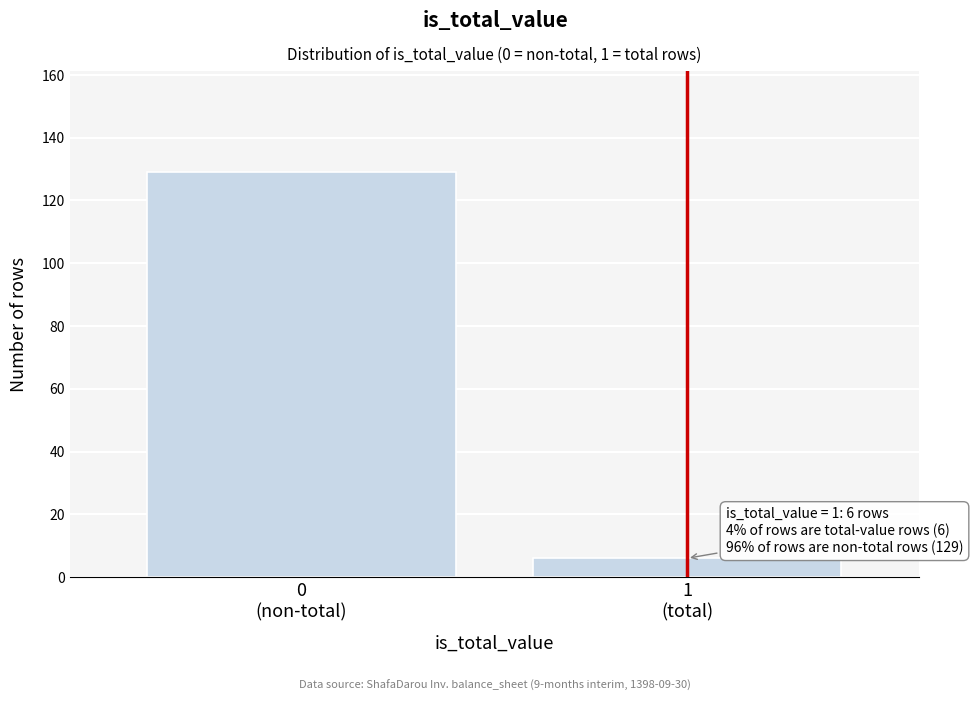

Reading right to left, transcribe all the data shown in this chart.

6	129